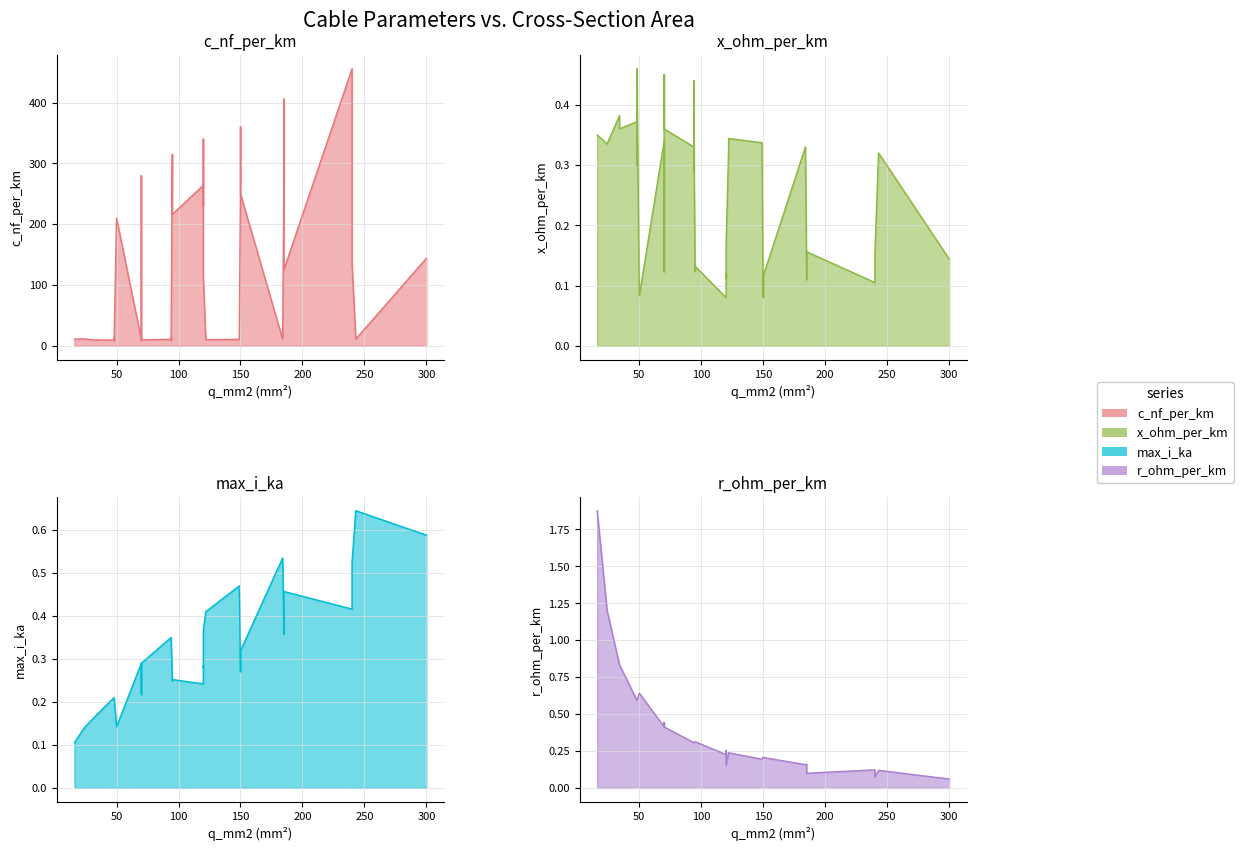

How many interior local peaks does the r_ohm_per_km series have?

3